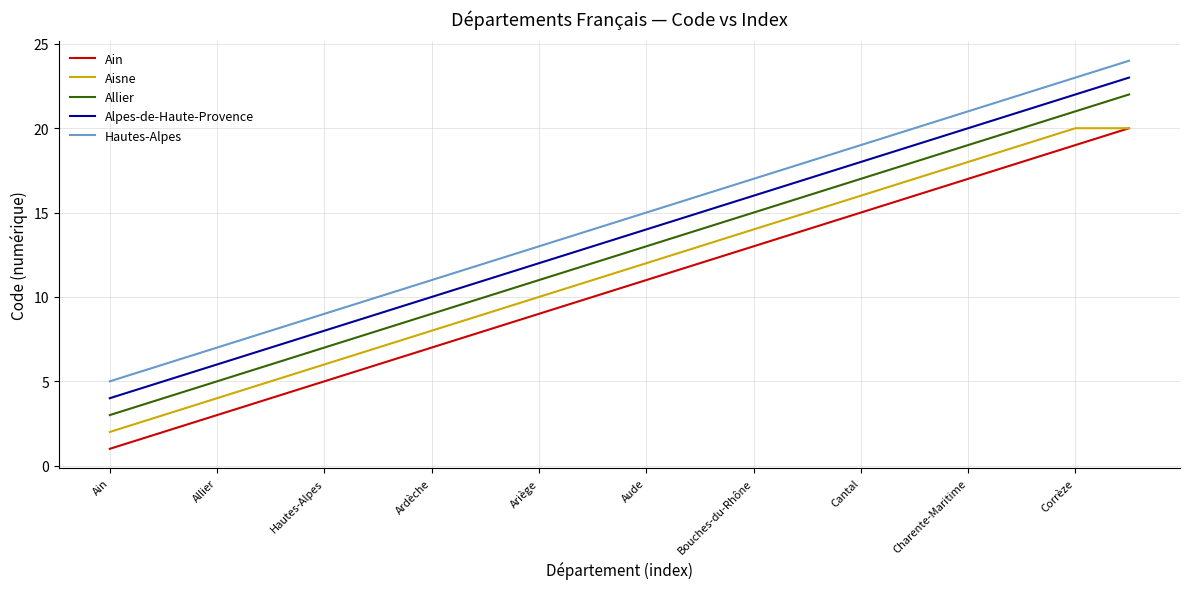

What is the maximum value shown in the chart?

24